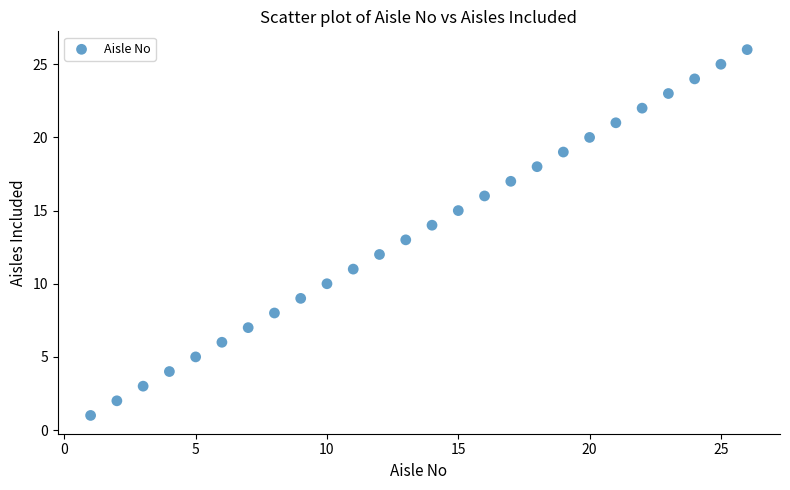

What is the range of Y values (max minus min)?

25